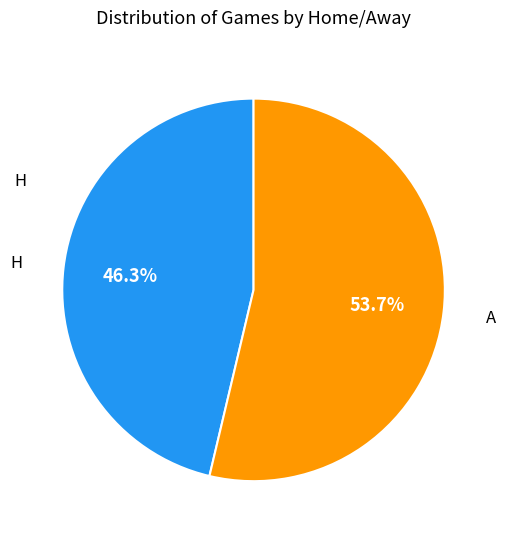

Does any single category account for the majority?

Yes